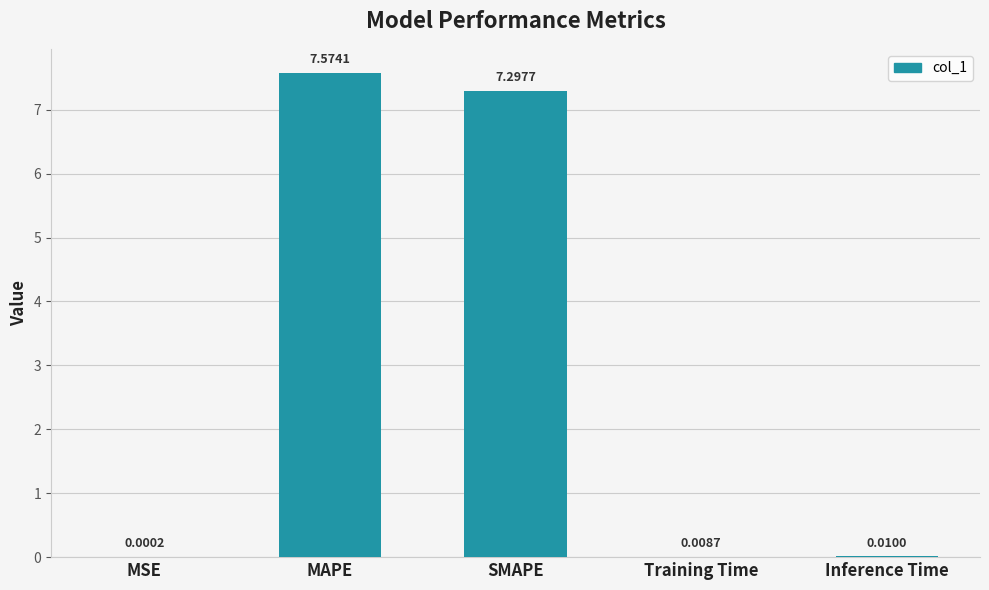

At which category does the chart reach its peak across all series?

MAPE